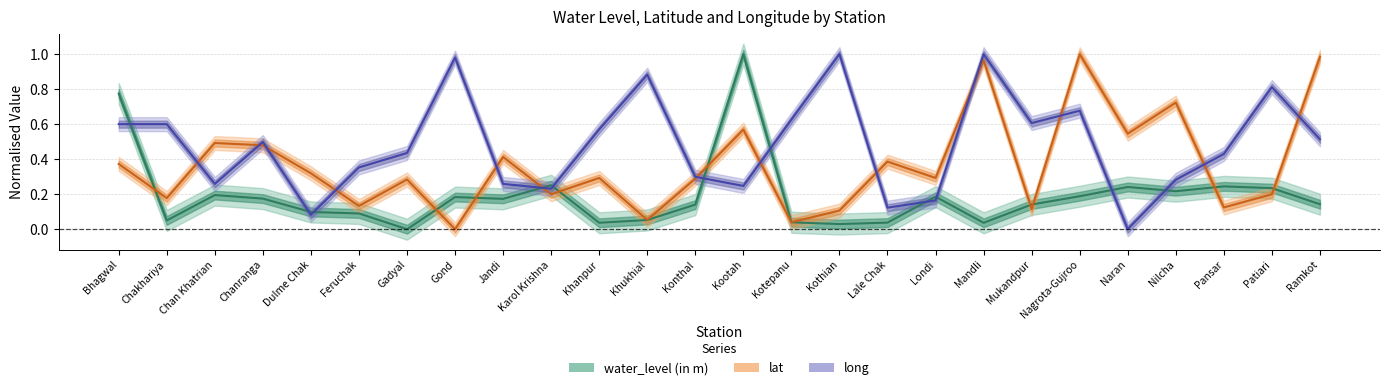

What is the difference between the long values at Nilcha and Dulme Chak?

0.2